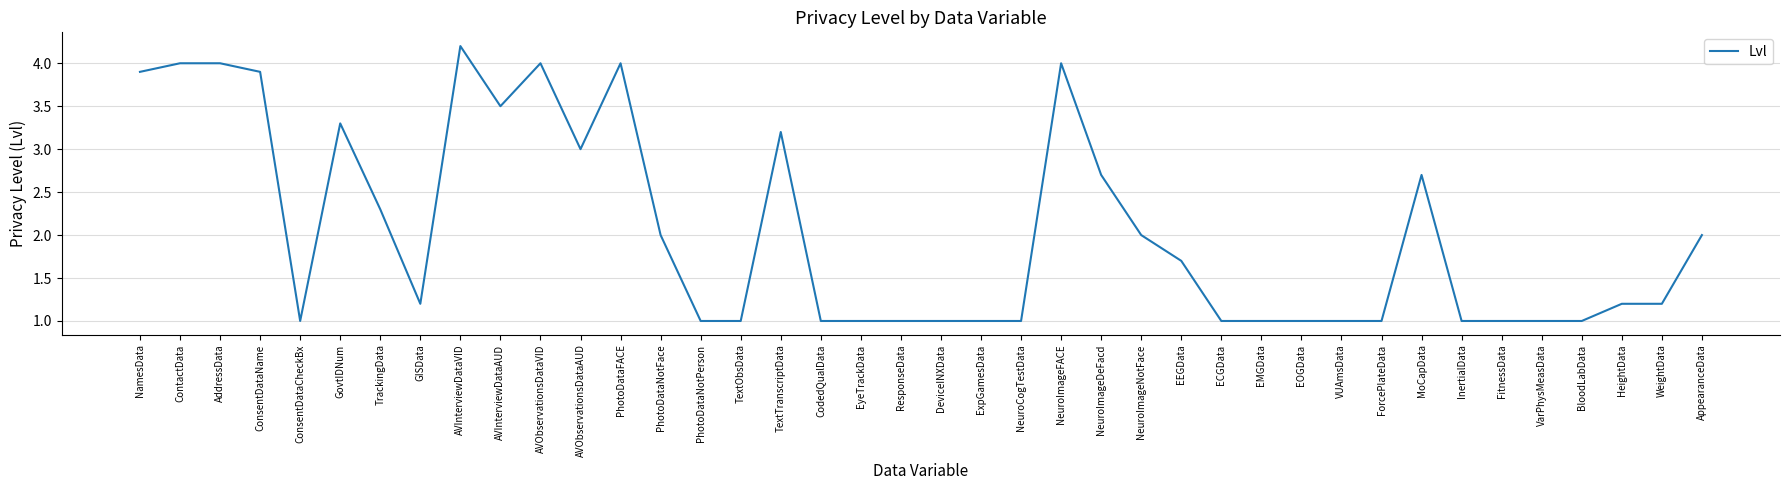

At which category does the chart reach its peak across all series?

AVInterviewDataVID